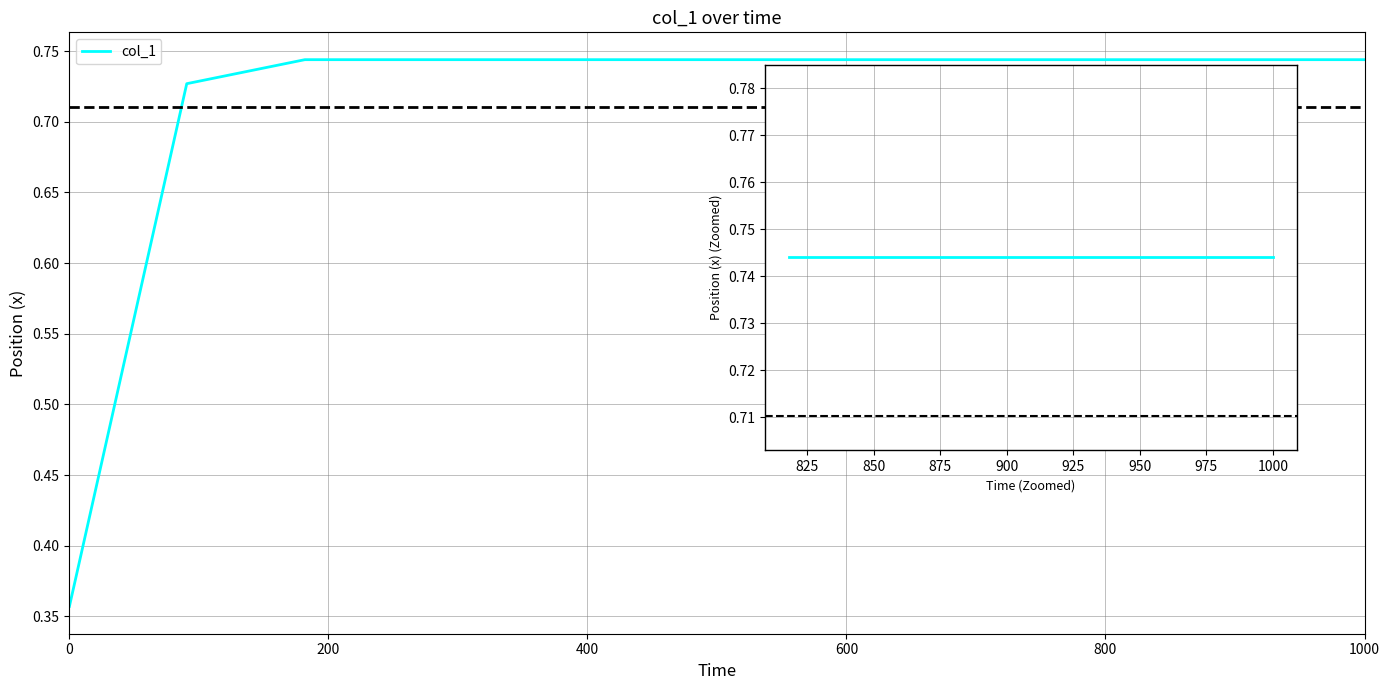

What is the greatest value displayed?

0.7